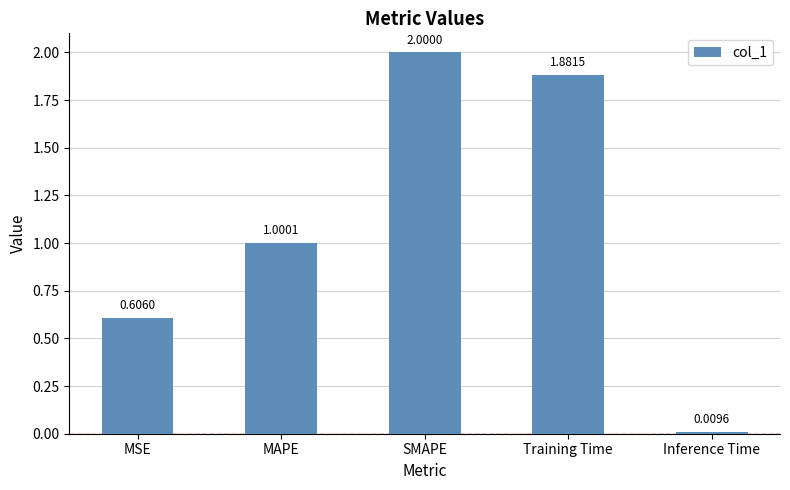

Where does the data first go above 1?

MAPE